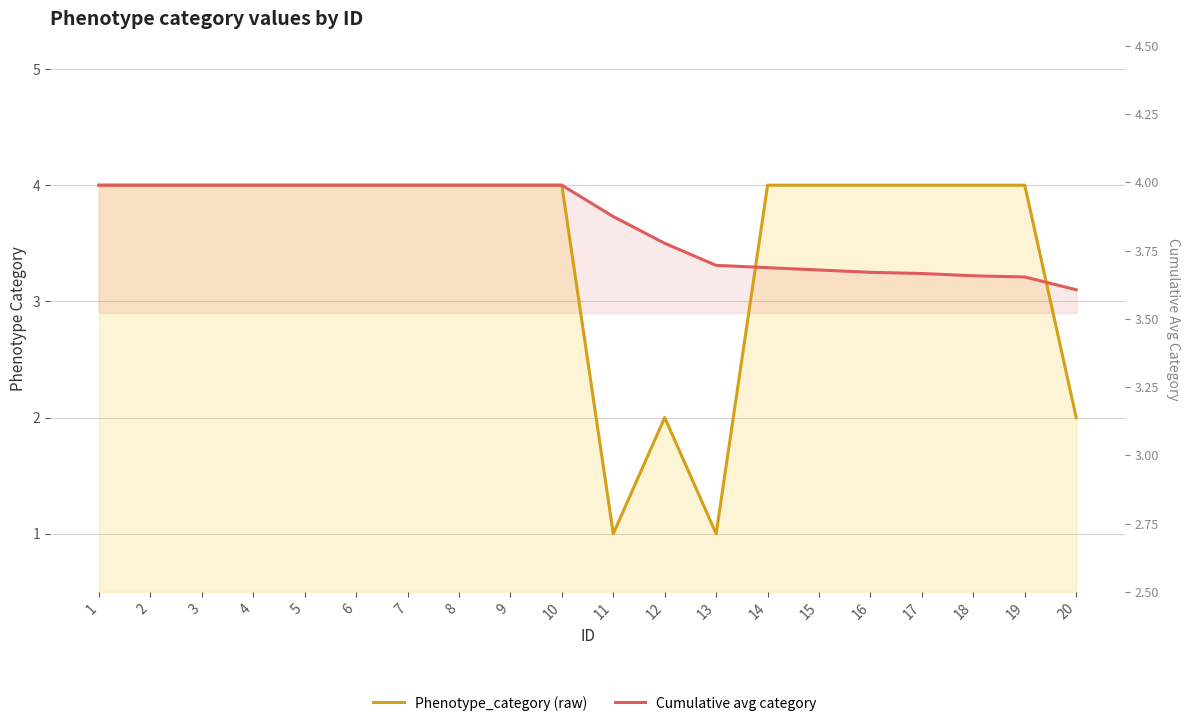

How many series are shown in this chart?

2